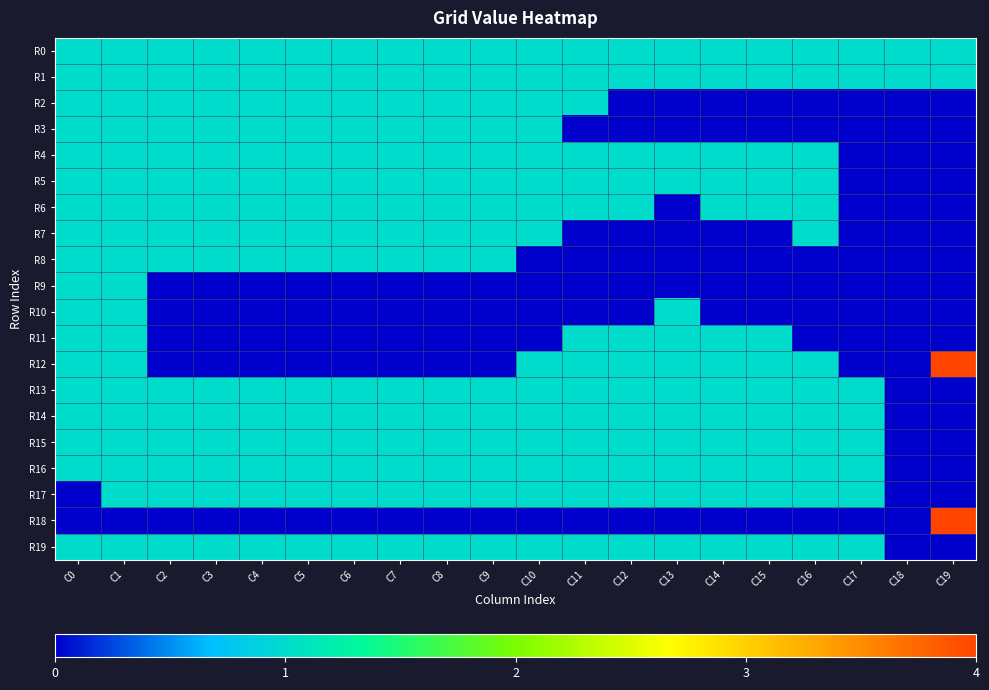

Which series has the largest range (max minus min)?

R12